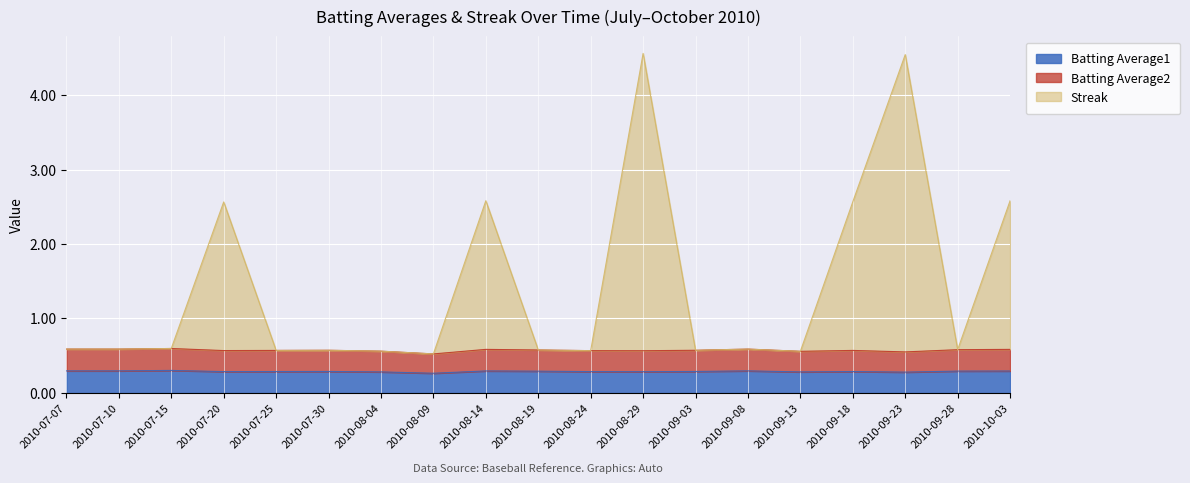

How many data points does each series have?

19